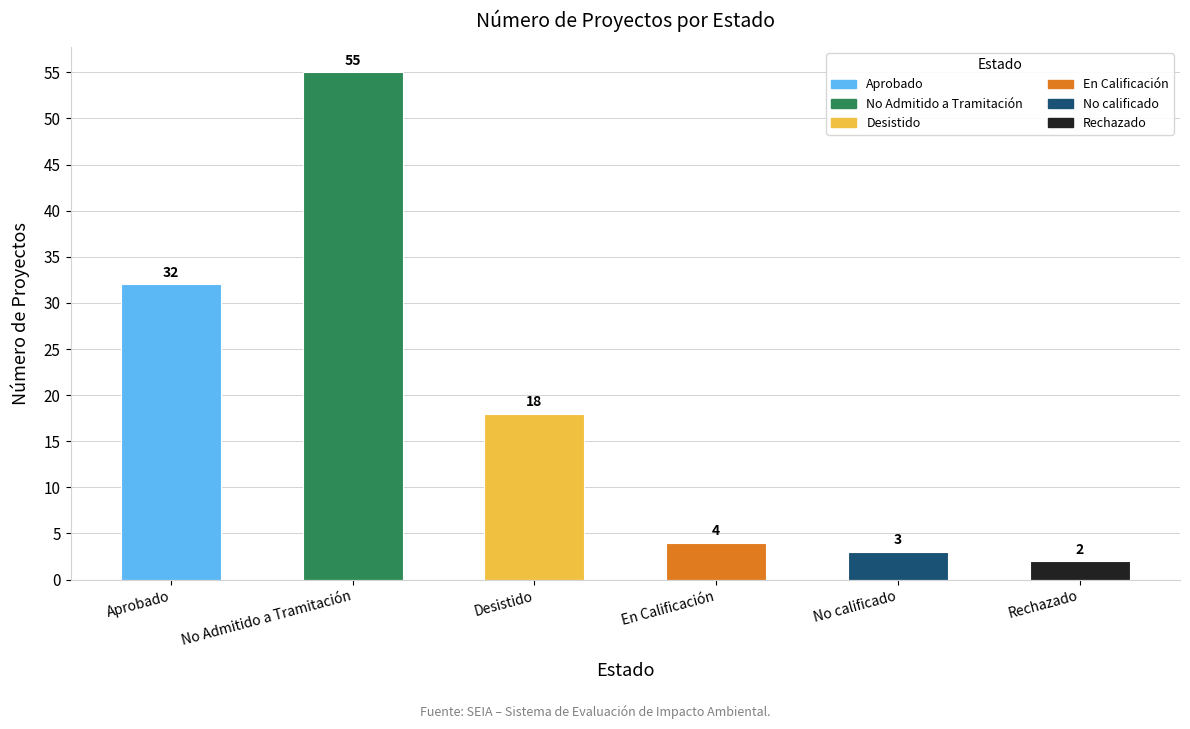

How many data points does each series have?

6